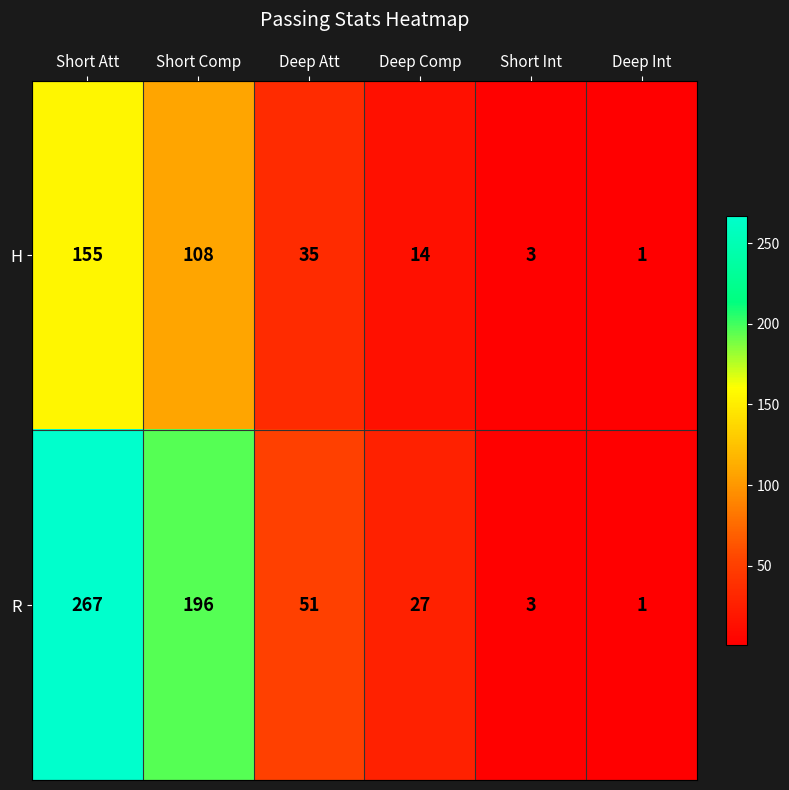

Rank the series by their maximum value, from highest to lowest.

R, H